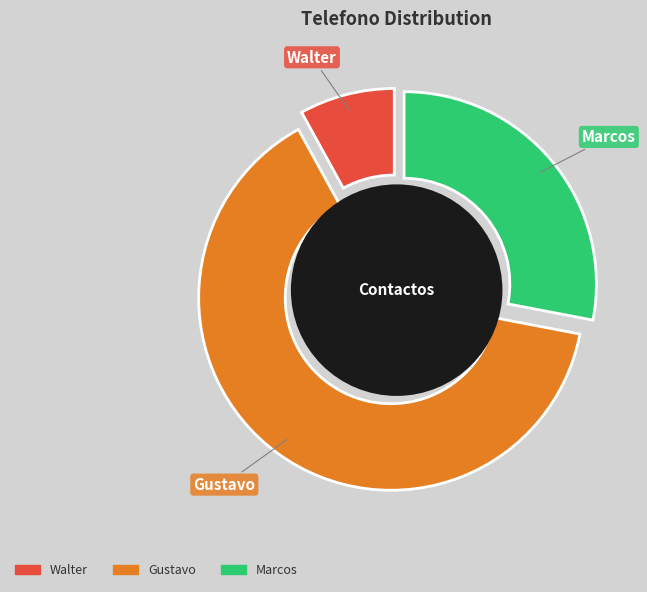

Which slice is the smallest?

Walter